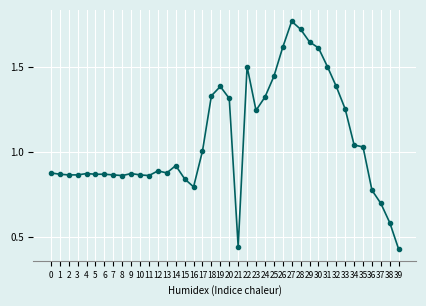

What is the difference between the values at 8 and 35?

0.2